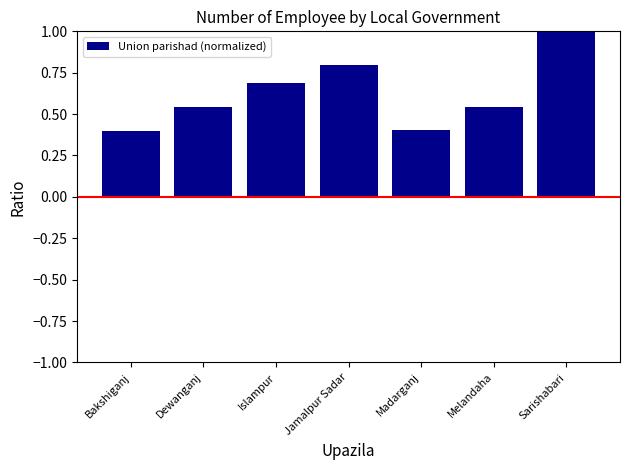

What position from the right is Dewanganj?

6